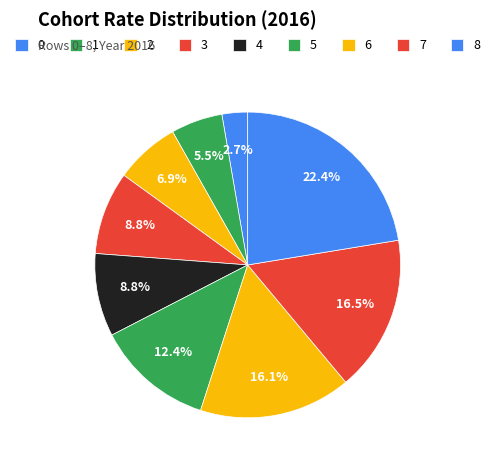

How many segments does this pie chart have?

9